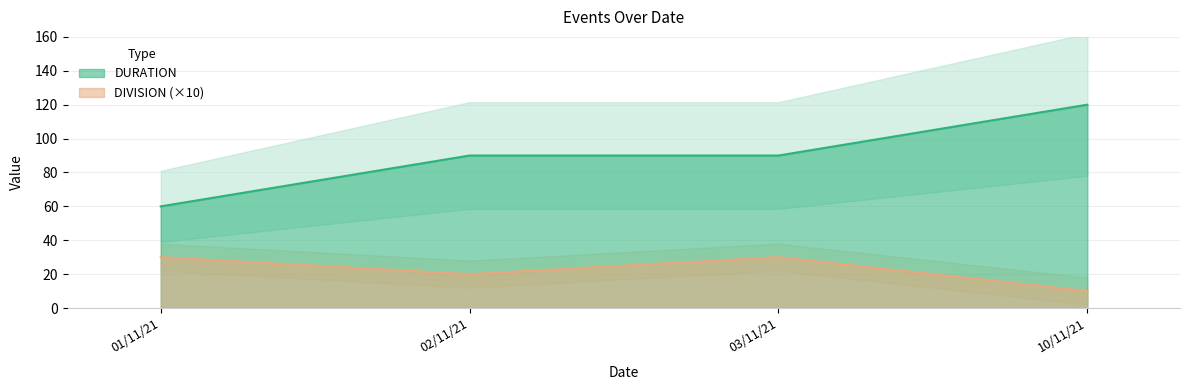

The value of DURATION at 10/11/21 is 120. True or false?

True